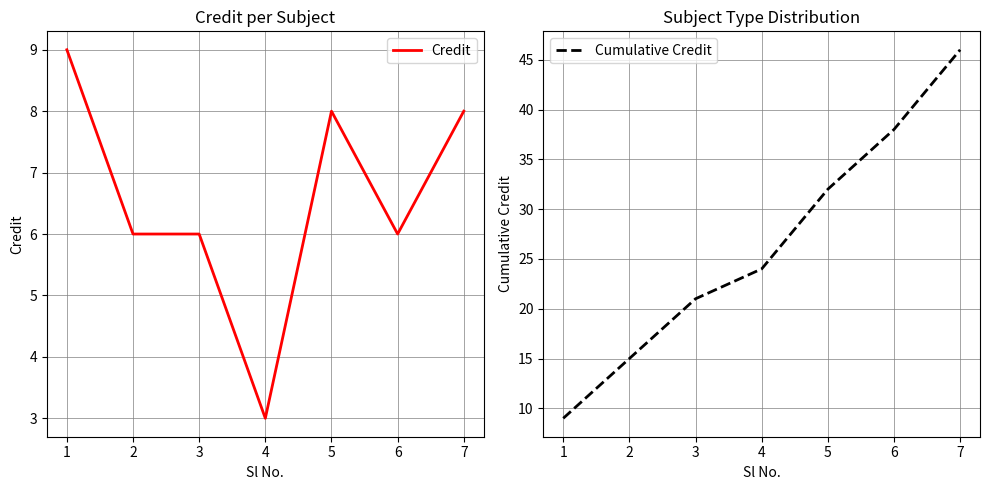

The value of Credit at 6 is 9. True or false?

False